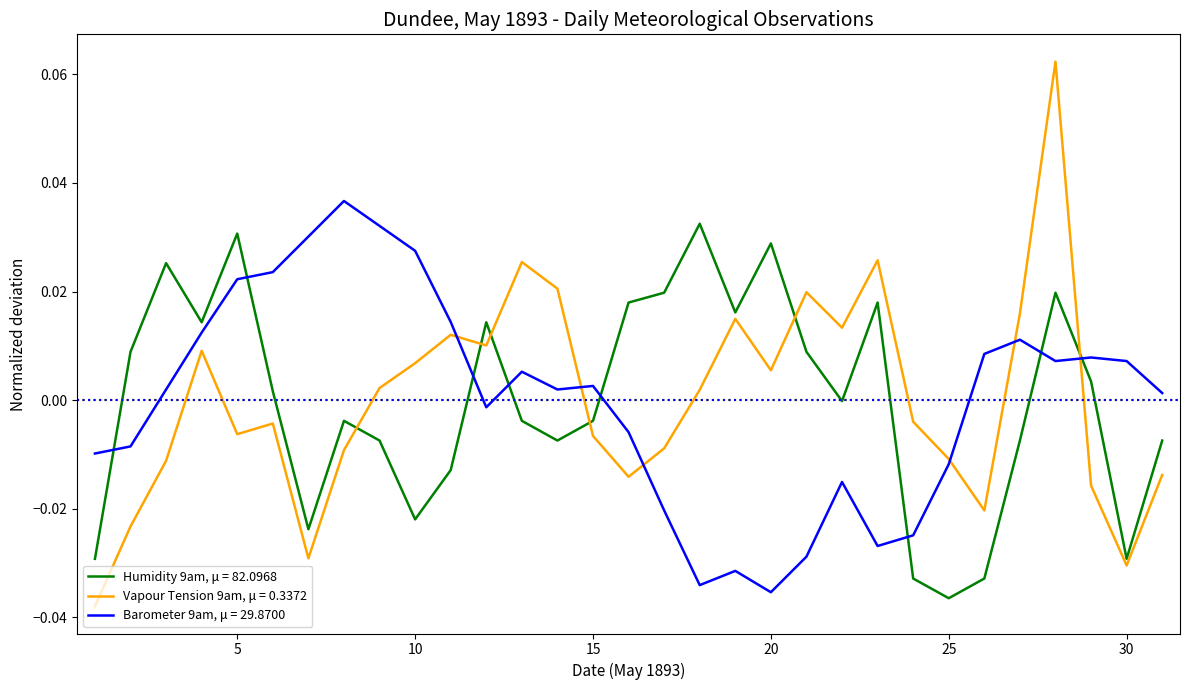

List the series in order of their peak value, highest first.

Vapour Tension 9am, μ = 0.3372, Barometer 9am, μ = 29.8700, Humidity 9am, μ = 82.0968